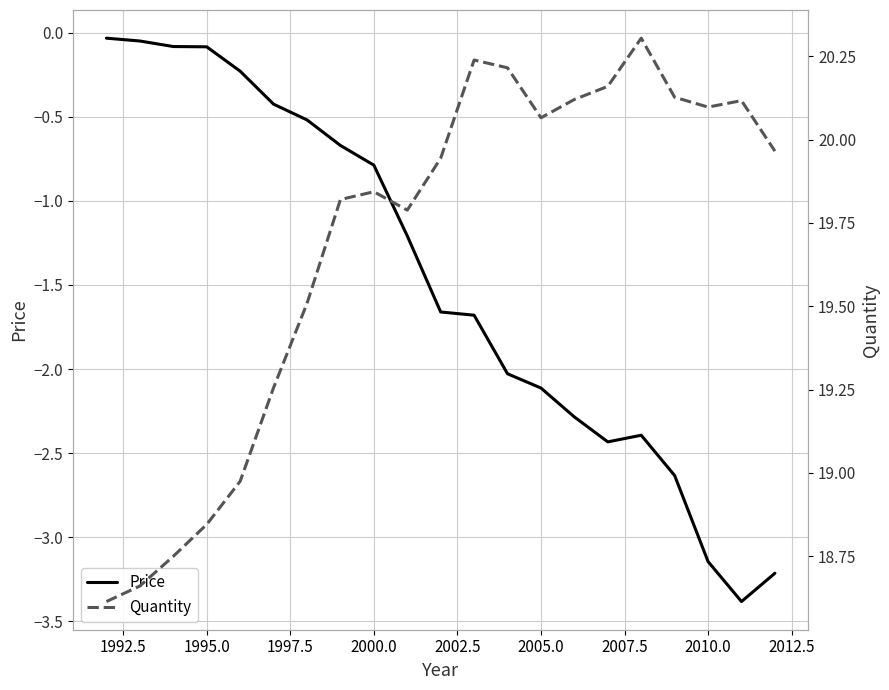

Reading left to right, transcribe all the data shown in this chart.

Price: -0.0	-0.1	-0.1	-0.1	-0.2	-0.4	-0.5	-0.7	-0.8	-1.2	-1.7	-1.7	-2.0	-2.1	-2.3	-2.4	-2.4	-2.6	-3.1	-3.4	-3.2
Quantity: 18.6	18.7	18.7	18.8	19.0	19.3	19.5	19.8	19.8	19.8	19.9	20.2	20.2	20.1	20.1	20.2	20.3	20.1	20.1	20.1	20.0